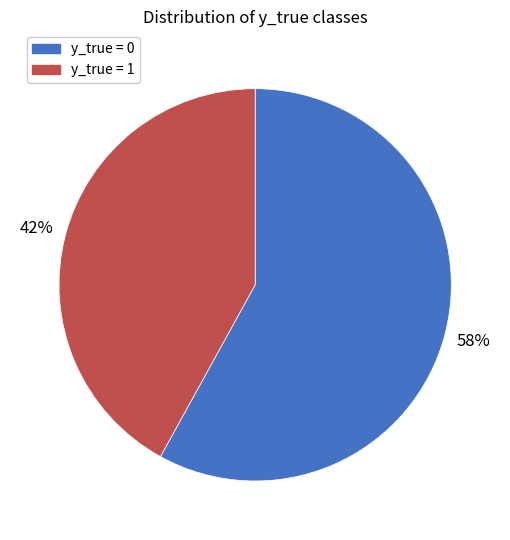

Which category accounts for the majority?

y_true = 0